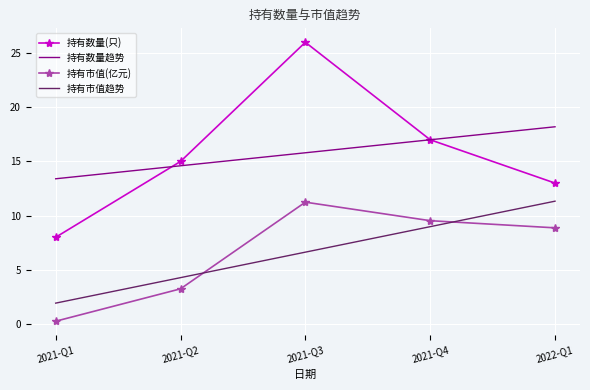

What is the average value of the 持有数量(只) series?

15.8